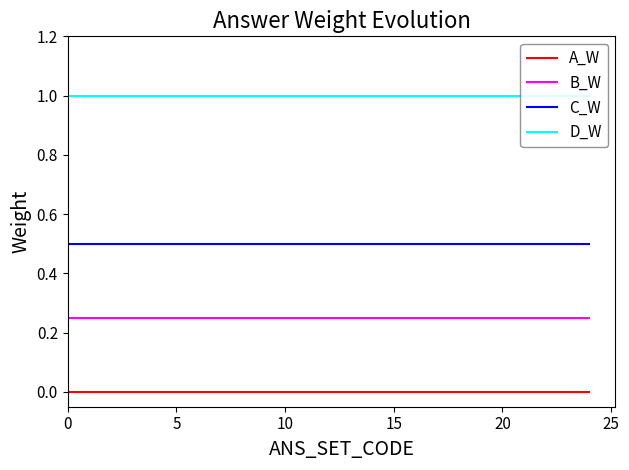

List the series in order of their peak value, lowest first.

A_W, B_W, C_W, D_W